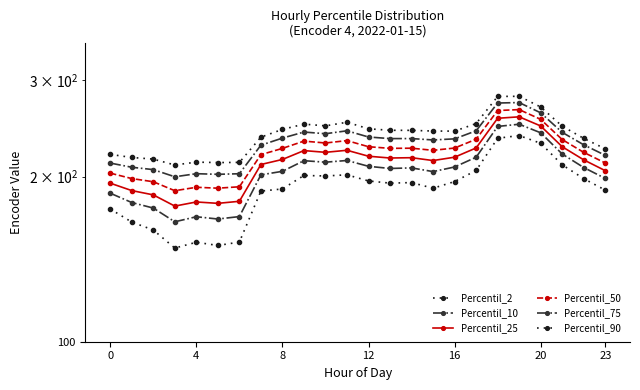

Does the chart display data point markers on the line(s)?

Yes